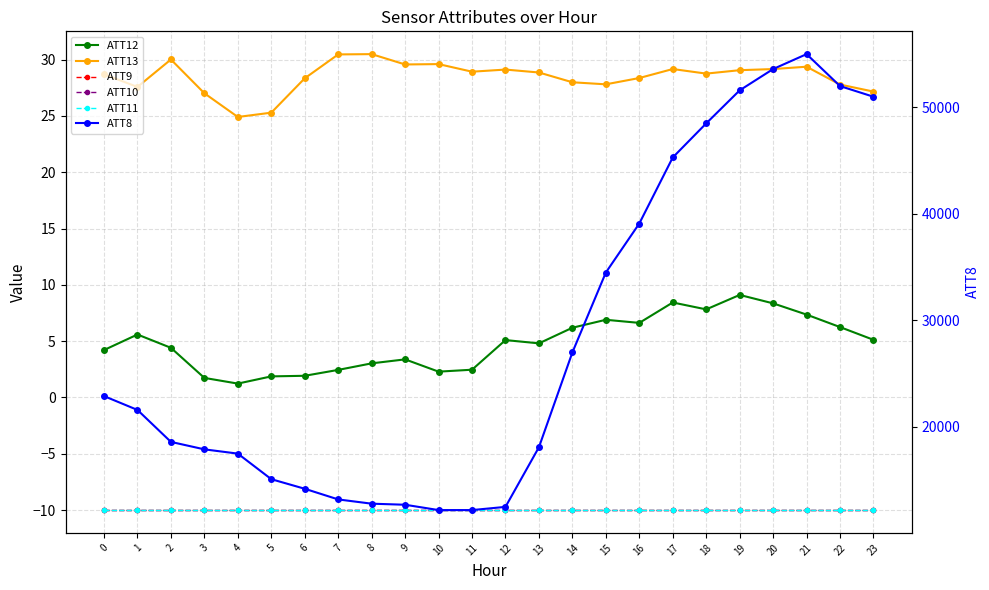

What is the value of the ATT8 point at the 7th from the left?

14200.0